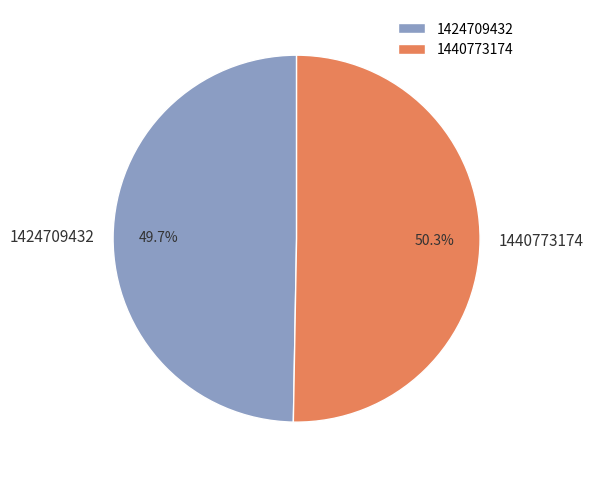

To the nearest percent, what is the average slice percentage?

50%